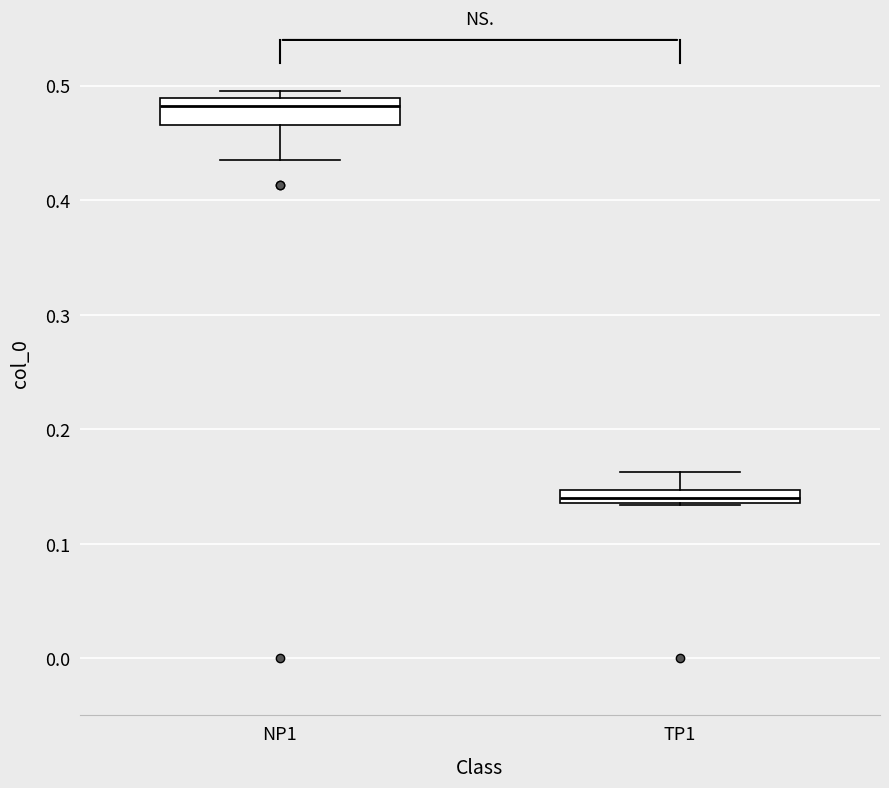

Where is the upper edge of the box for NP1 on the y-axis? The values are not printed on the chart, so give them approximately, as read against the axis.

0.49